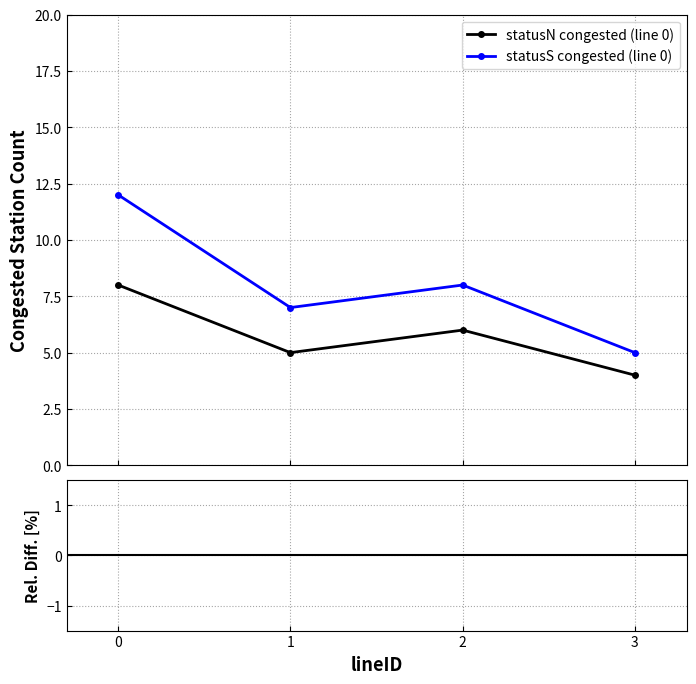

Reading right to left, list all the values displayed in this chart.

statusN congested (line 0): 4.0	6.0	5.0	8.0
statusS congested (line 0): 5.0	8.0	7.0	12.0
Rel. Diff (N vs S): -20.0	-25.0	-28.6	-33.3